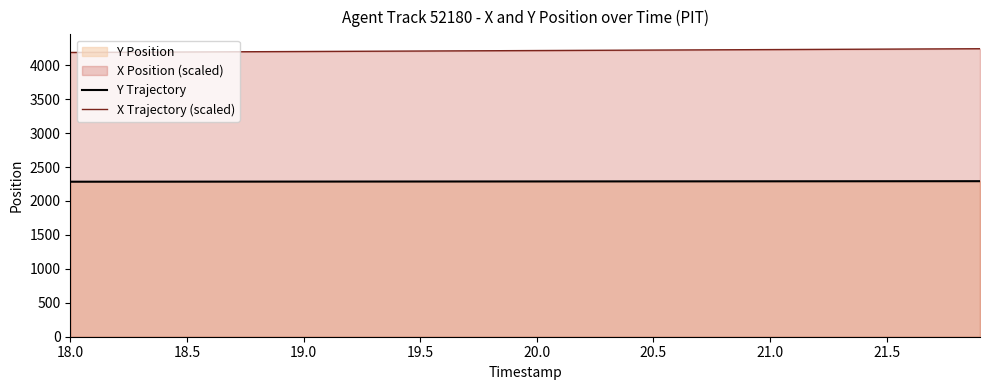

Rank the series by their maximum value, from lowest to highest.

Y Trajectory, X Trajectory (scaled)